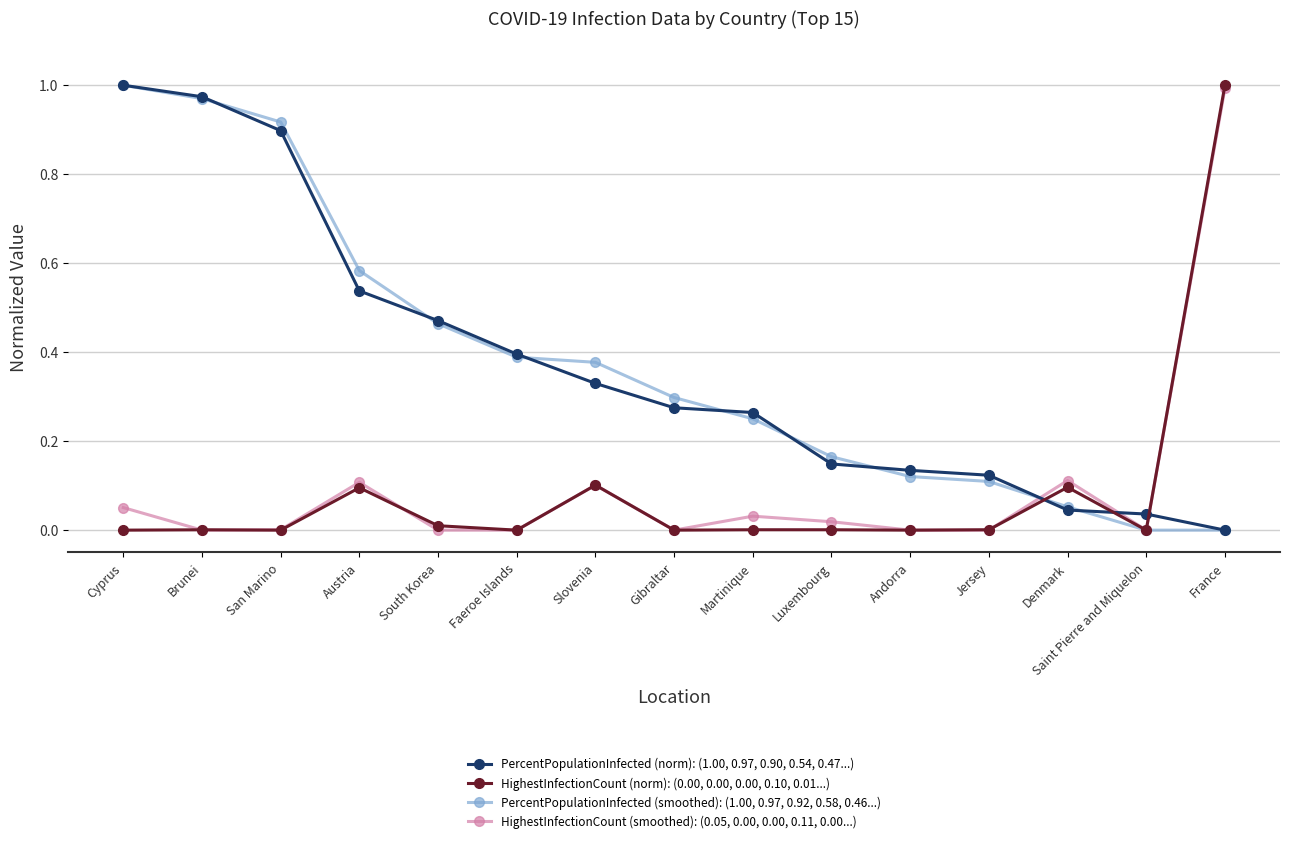

True or false: HighestInfectionCount (norm): (0.00, 0.00, 0.00, 0.10, 0.01...) and PercentPopulationInfected (norm): (1.00, 0.97, 0.90, 0.54, 0.47...) intersect in this chart.

True